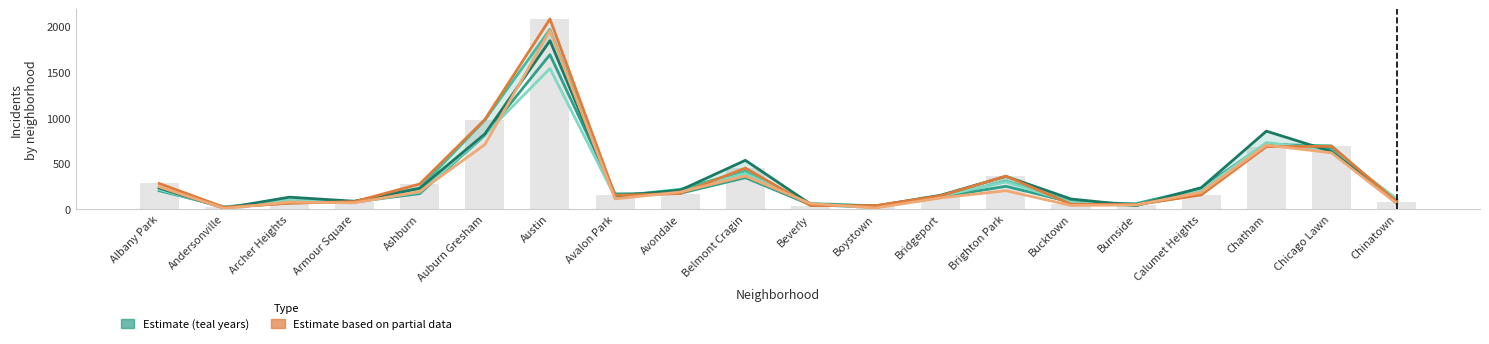

Where does the 2016 series first go above 157?

Albany Park